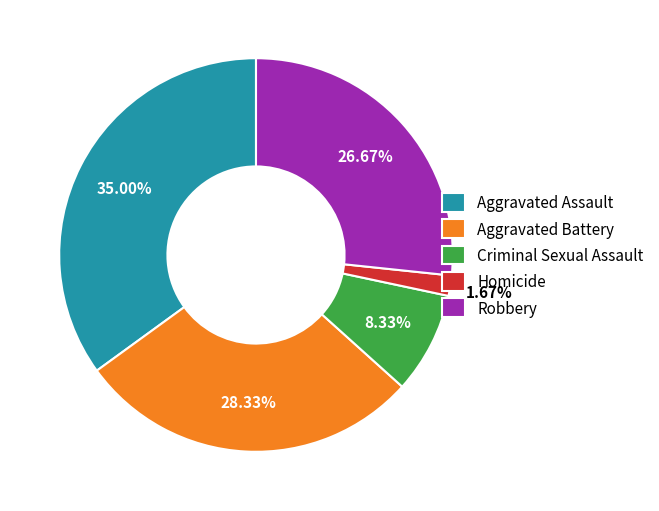

To the nearest percent, what percentage of the pie is Aggravated Assault?

35%